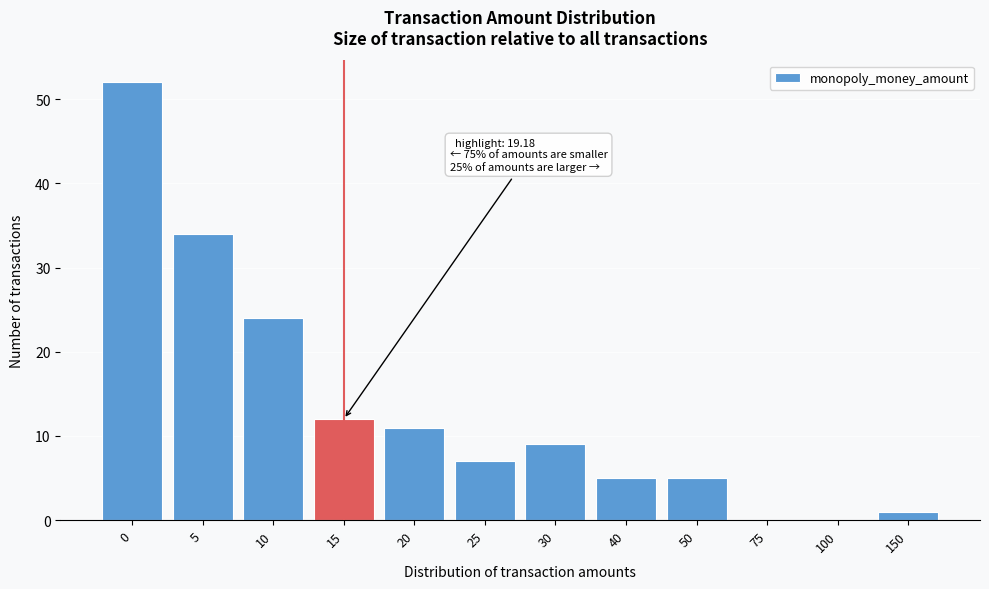

Reading left to right, extract all data points from this chart.

0=52	5=34	10=24	15=12	20=11	25=7	30=9	40=5	50=5	75=0	100=0	150=1